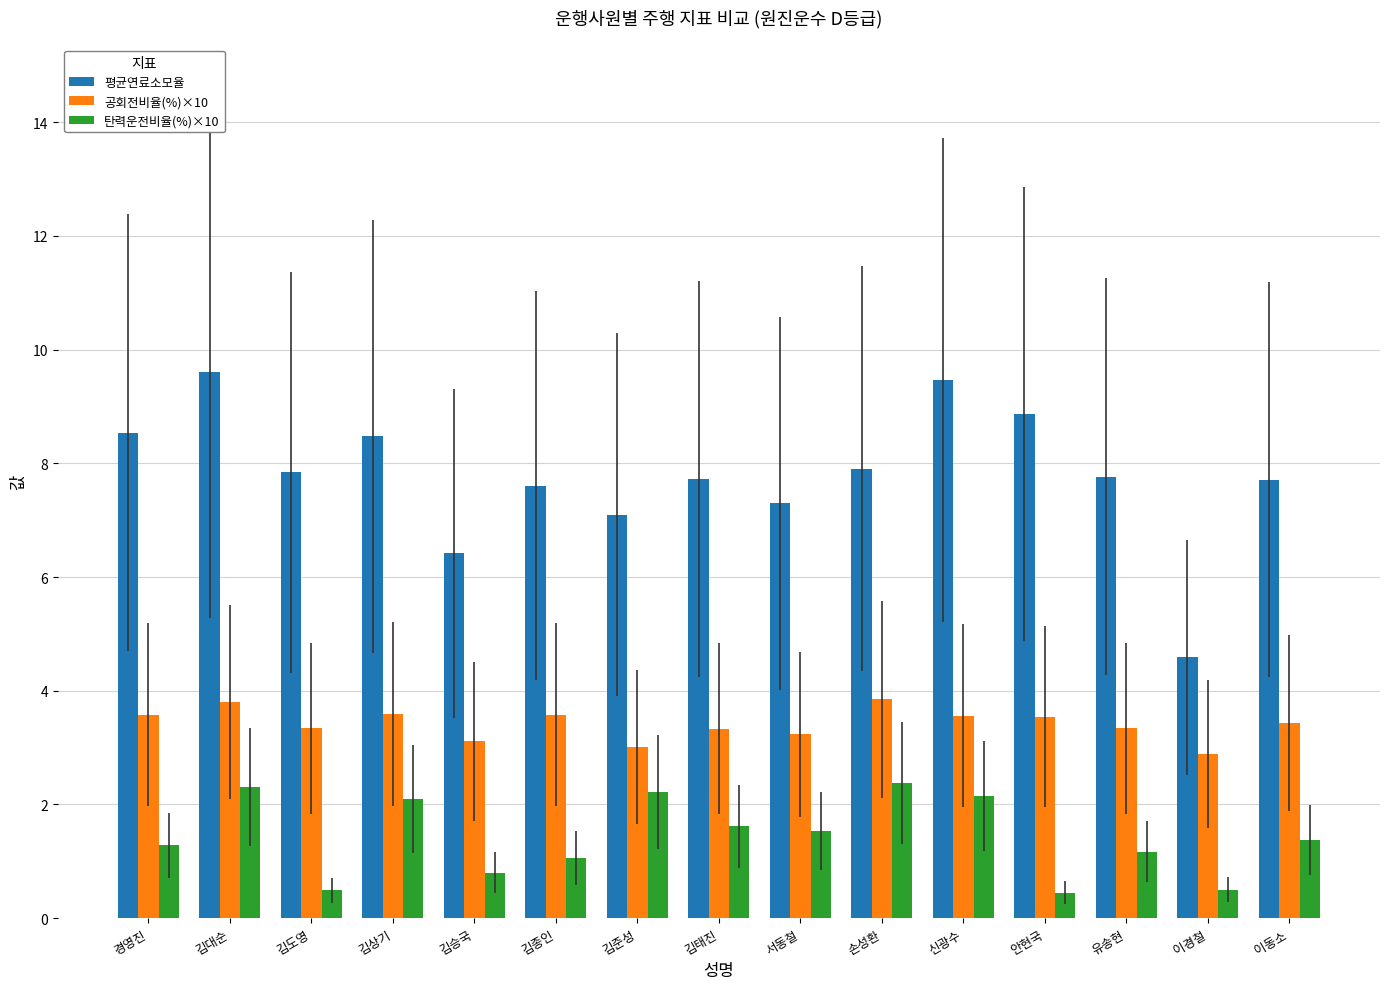

Is the value of 탄력운전비율(%)×10 at 안현국 greater than the value of 평균연료소모율 at 김상기?

No